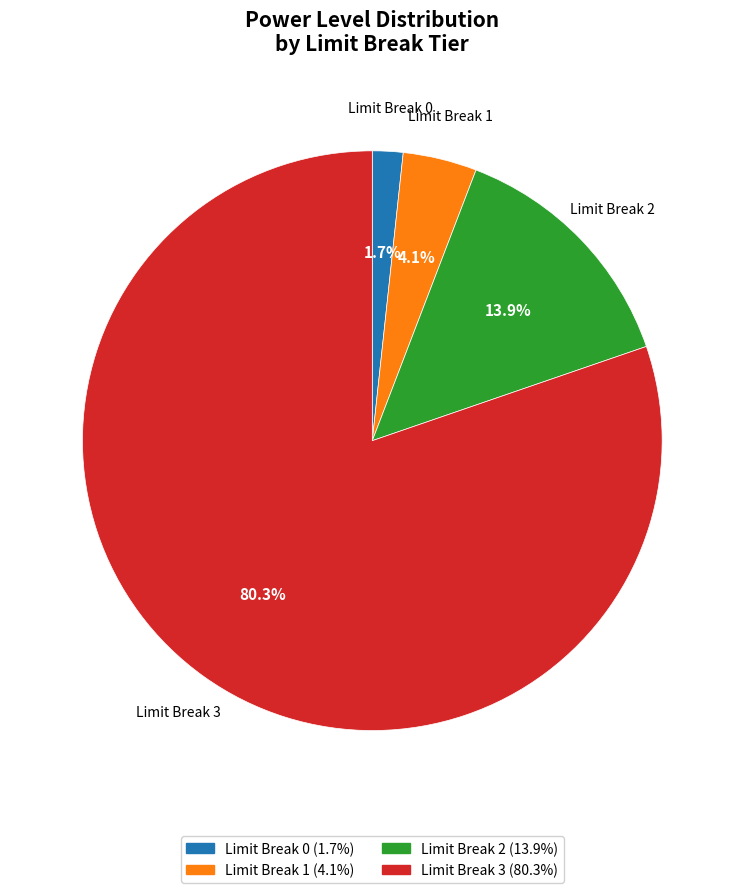

How many segments does this pie chart have?

4